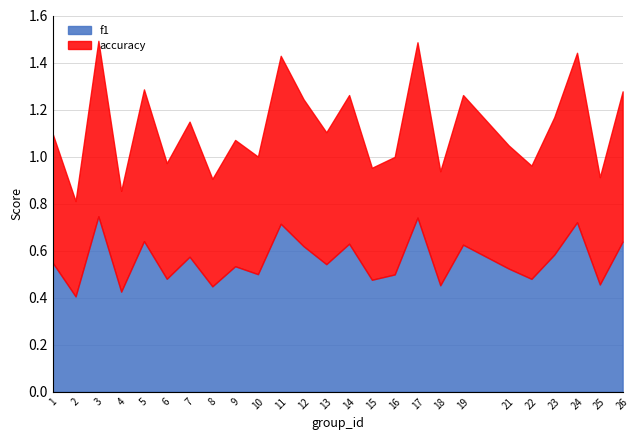

What is the total value across all series at 26?

1.3